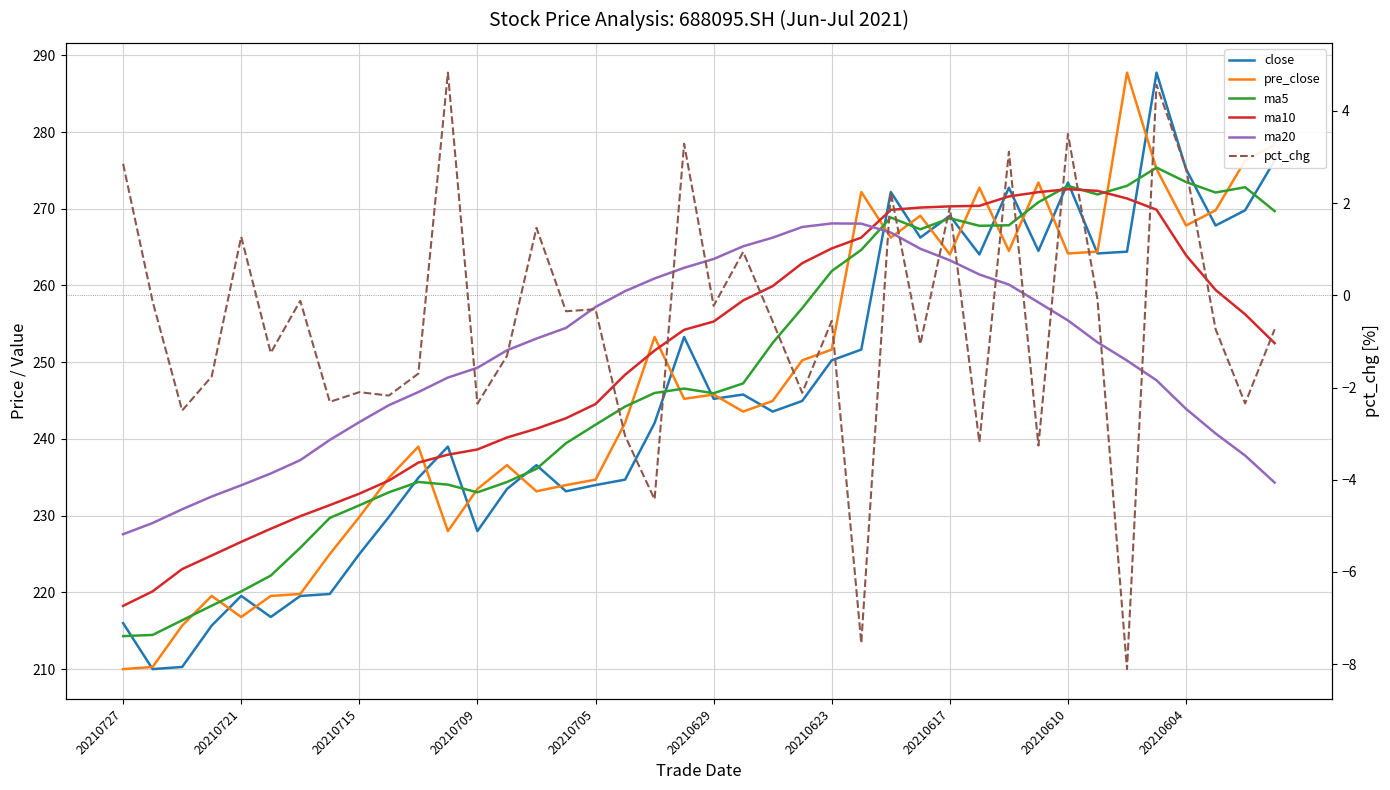

What is the label of the 7th point from the left?

20210623